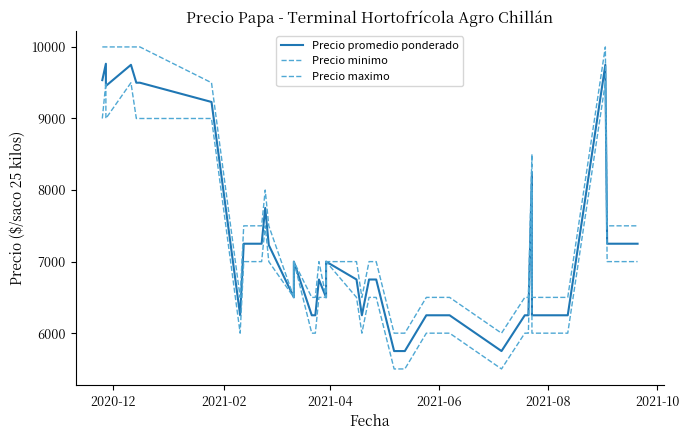

Does the chart display data point markers on the line(s)?

No